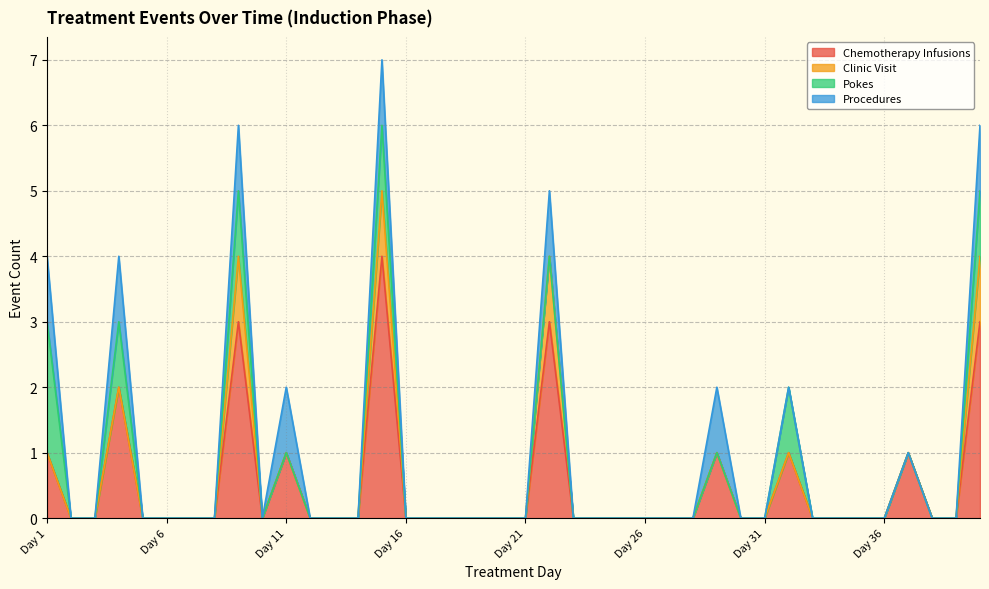

Reading right to left, extract all data points from this chart.

Chemotherapy Infusions: Day 40=3	Day 39=0	Day 38=0	Day 37=1	Day 36=0	Day 35=0	Day 34=0	Day 33=0	Day 32=1	Day 31=0	Day 30=0	Day 29=1	Day 28=0	Day 27=0	Day 26=0	Day 25=0	Day 24=0	Day 23=0	Day 22=3	Day 21=0	Day 20=0	Day 19=0	Day 18=0	Day 17=0	Day 16=0	Day 15=4	Day 14=0	Day 13=0	Day 12=0	Day 11=1	Day 10=0	Day 9=3	Day 8=0	Day 7=0	Day 6=0	Day 5=0	Day 4=2	Day 3=0	Day 2=0	Day 1=1
Clinic Visit: Day 40=1	Day 39=0	Day 38=0	Day 37=0	Day 36=0	Day 35=0	Day 34=0	Day 33=0	Day 32=0	Day 31=0	Day 30=0	Day 29=0	Day 28=0	Day 27=0	Day 26=0	Day 25=0	Day 24=0	Day 23=0	Day 22=1	Day 21=0	Day 20=0	Day 19=0	Day 18=0	Day 17=0	Day 16=0	Day 15=1	Day 14=0	Day 13=0	Day 12=0	Day 11=0	Day 10=0	Day 9=1	Day 8=0	Day 7=0	Day 6=0	Day 5=0	Day 4=0	Day 3=0	Day 2=0	Day 1=0
Pokes: Day 40=1	Day 39=0	Day 38=0	Day 37=0	Day 36=0	Day 35=0	Day 34=0	Day 33=0	Day 32=1	Day 31=0	Day 30=0	Day 29=0	Day 28=0	Day 27=0	Day 26=0	Day 25=0	Day 24=0	Day 23=0	Day 22=0	Day 21=0	Day 20=0	Day 19=0	Day 18=0	Day 17=0	Day 16=0	Day 15=1	Day 14=0	Day 13=0	Day 12=0	Day 11=0	Day 10=0	Day 9=1	Day 8=0	Day 7=0	Day 6=0	Day 5=0	Day 4=1	Day 3=0	Day 2=0	Day 1=2
Procedures: Day 40=1	Day 39=0	Day 38=0	Day 37=0	Day 36=0	Day 35=0	Day 34=0	Day 33=0	Day 32=0	Day 31=0	Day 30=0	Day 29=1	Day 28=0	Day 27=0	Day 26=0	Day 25=0	Day 24=0	Day 23=0	Day 22=1	Day 21=0	Day 20=0	Day 19=0	Day 18=0	Day 17=0	Day 16=0	Day 15=1	Day 14=0	Day 13=0	Day 12=0	Day 11=1	Day 10=0	Day 9=1	Day 8=0	Day 7=0	Day 6=0	Day 5=0	Day 4=1	Day 3=0	Day 2=0	Day 1=1